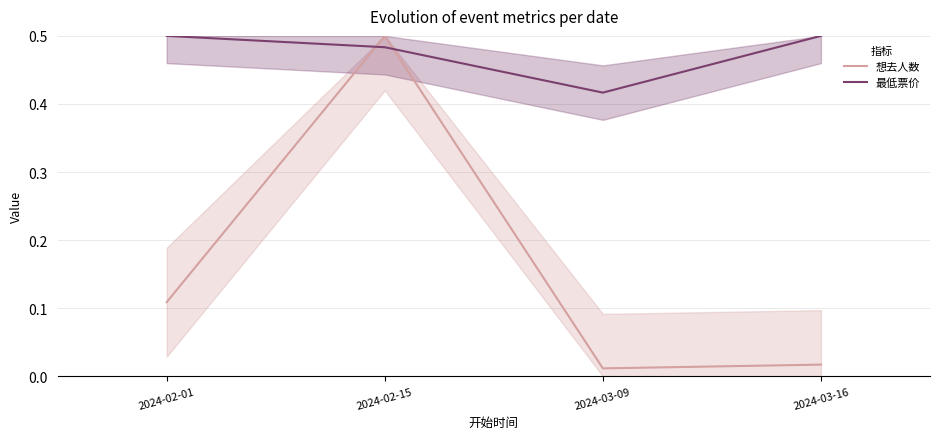

Where is the first local maximum for 想去人数?

2024-02-15